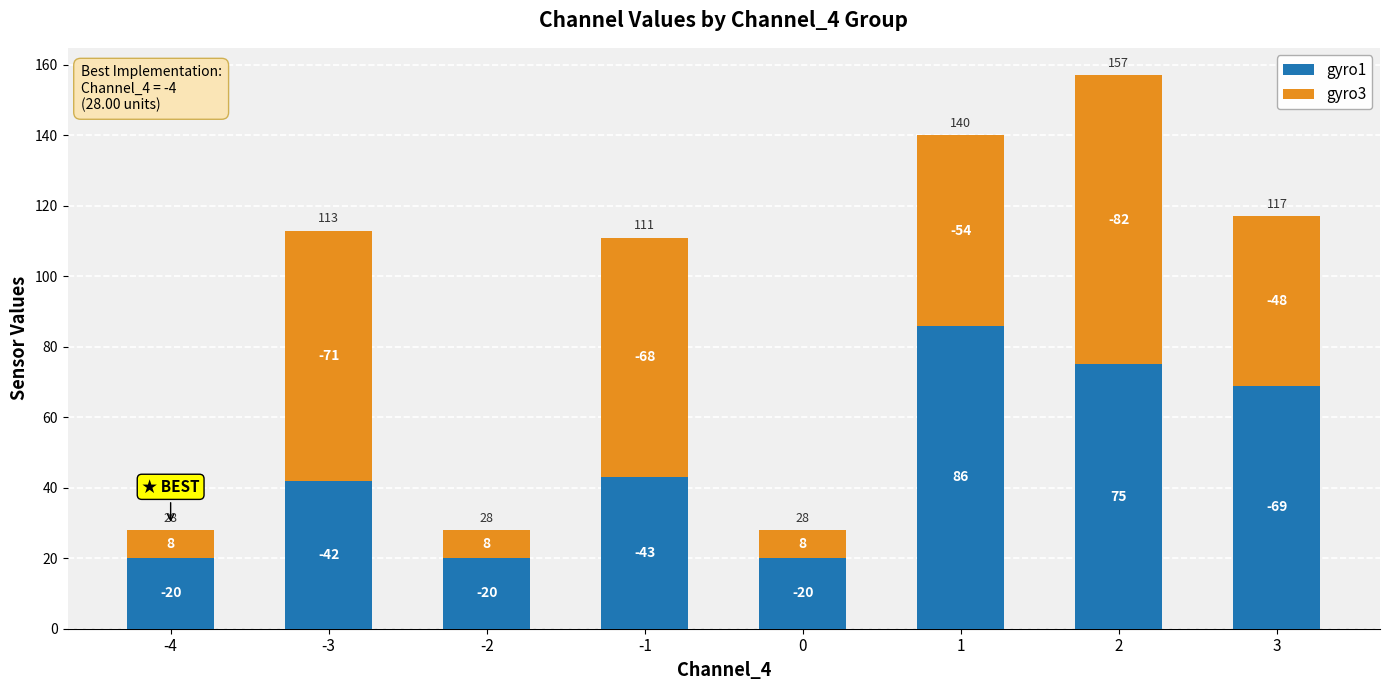

Does the chart contain stacked bars?

Yes